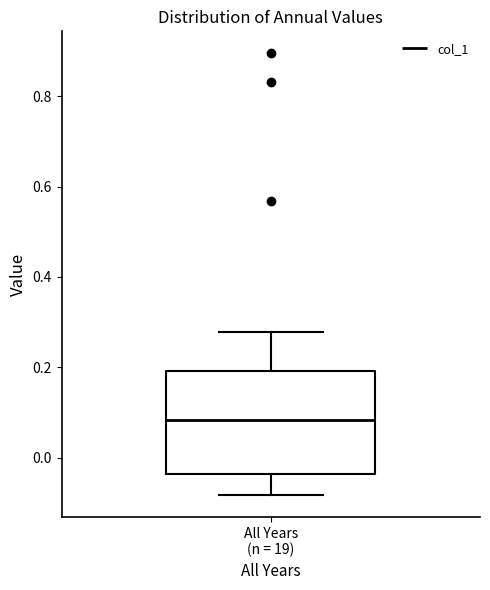

Read this box plot against the y-axis: the position of the median line, the range covered by the box, and the ends of both whiskers. The values are not printed on the chart, so give them approximately, as read against the axis.

median 0.08, box -0.04 to 0.20, whiskers -0.08 to 0.28